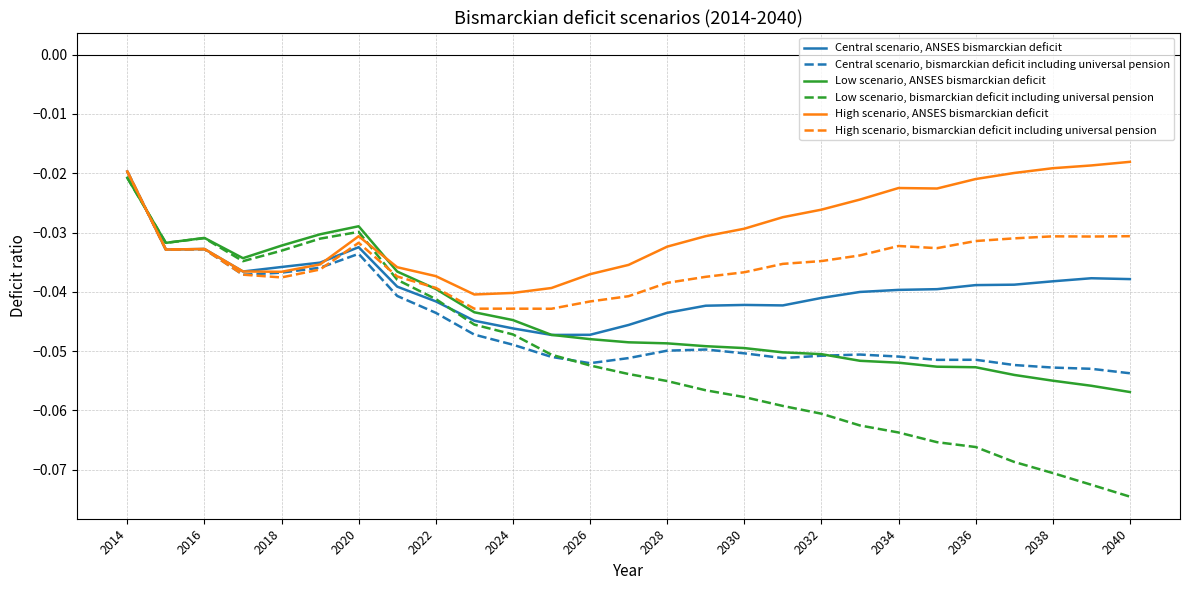

Which series has the largest total across all categories?

High scenario, ANSES bismarckian deficit